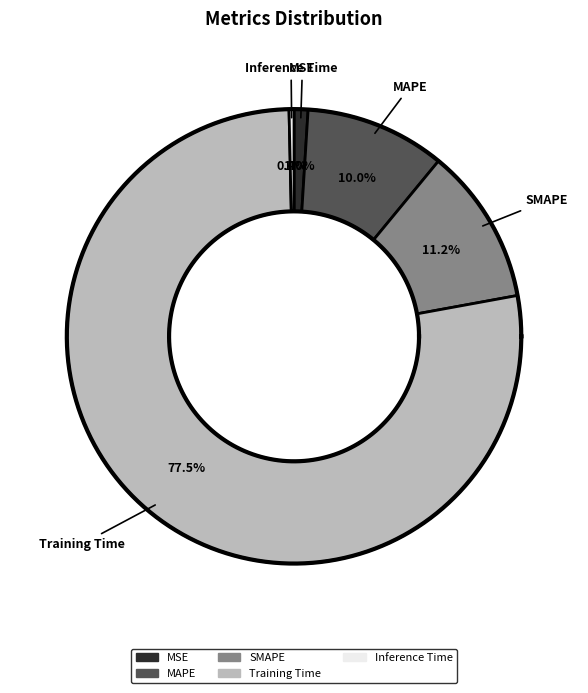

Rank the categories by value from lowest to highest.

Inference Time, MSE, MAPE, SMAPE, Training Time